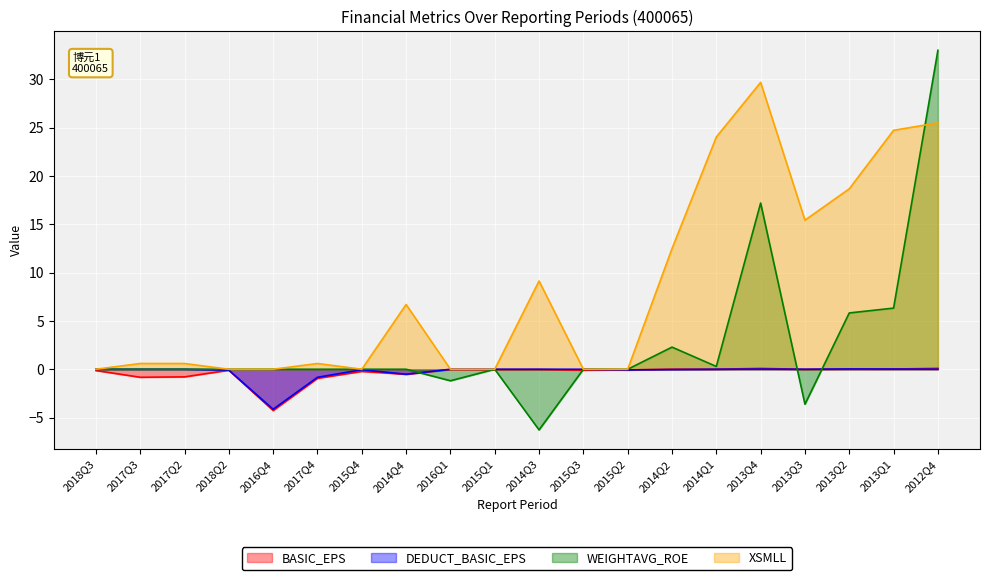

Reading left to right, transcribe all the data shown in this chart.

BASIC_EPS: -0.1	-0.8	-0.8	-0.1	-4.3	-0.9	-0.2	-0.5	-0.0	-0.0	-0.0	-0.1	-0.1	0.0	0.0	0.1	-0.0	0.0	0.0	0.1
DEDUCT_BASIC_EPS: 0.0	0.0	0.0	-0.1	-4.1	-0.8	-0.0	-0.5	0.0	0.0	0.0	0.0	-0.1	-0.0	0.0	0.0	0.0	0.0	0.0	0.0
WEIGHTAVG_ROE: 0.0	0.0	0.0	0.0	0.0	0.0	0.0	0.0	-1.2	0.0	-6.3	0.0	0.0	2.3	0.3	17.2	-3.6	5.8	6.3	33.0
XSMLL: 0.0	0.6	0.6	0.0	0.0	0.6	0.0	6.7	-0.0	-0.0	9.1	0.0	0.0	12.5	24.0	29.7	15.4	18.7	24.7	25.5